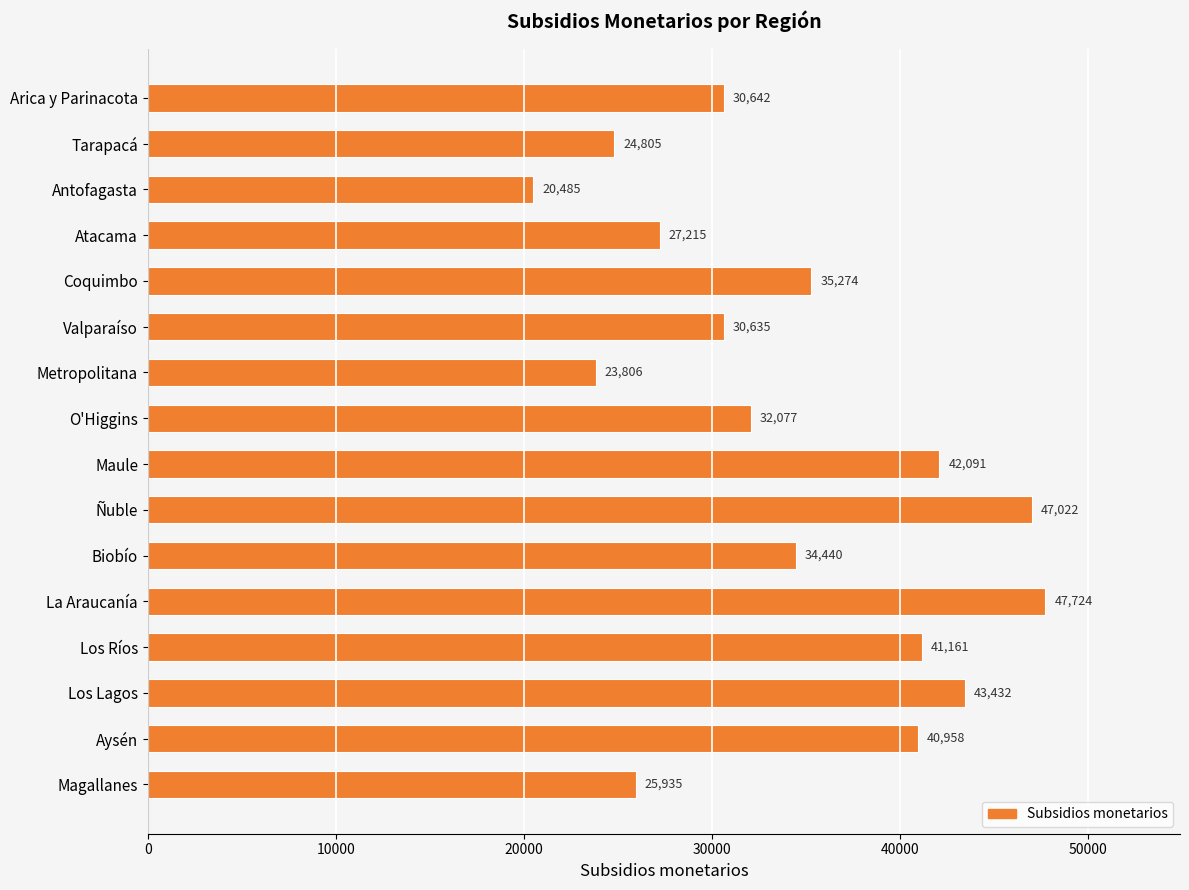

Rank the categories by value from highest to lowest.

La Araucanía, Ñuble, Los Lagos, Maule, Los Ríos, Aysén, Coquimbo, Biobío, O'Higgins, Arica y Parinacota, Valparaíso, Atacama, Magallanes, Tarapacá, Metropolitana, Antofagasta